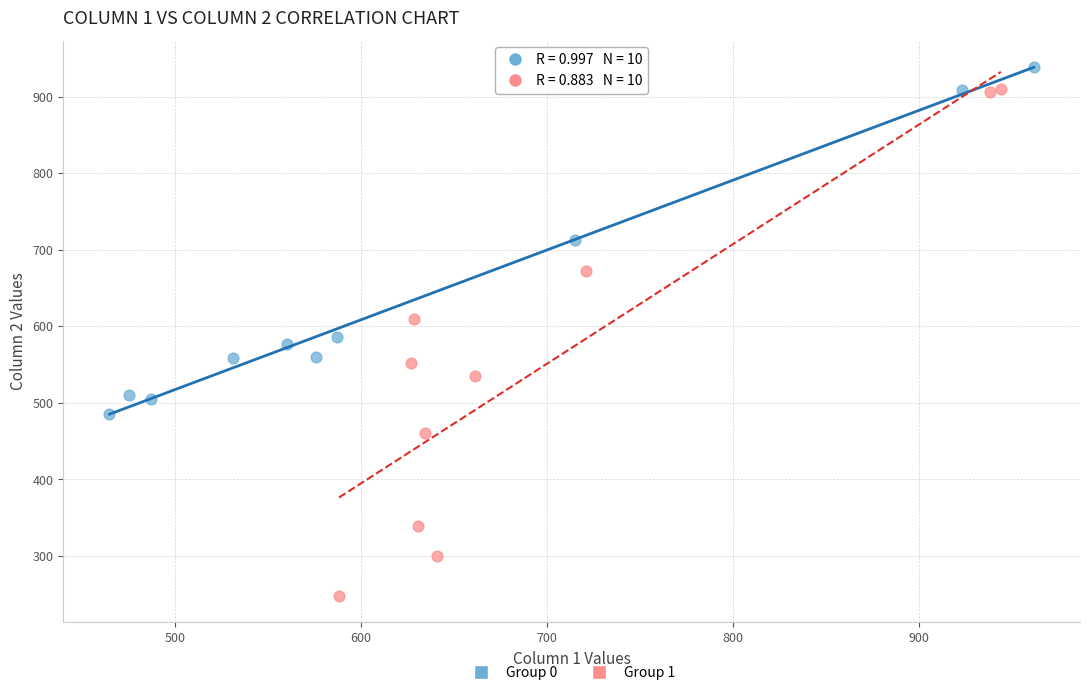

Which series reaches the minimum Y coordinate?

Group 1